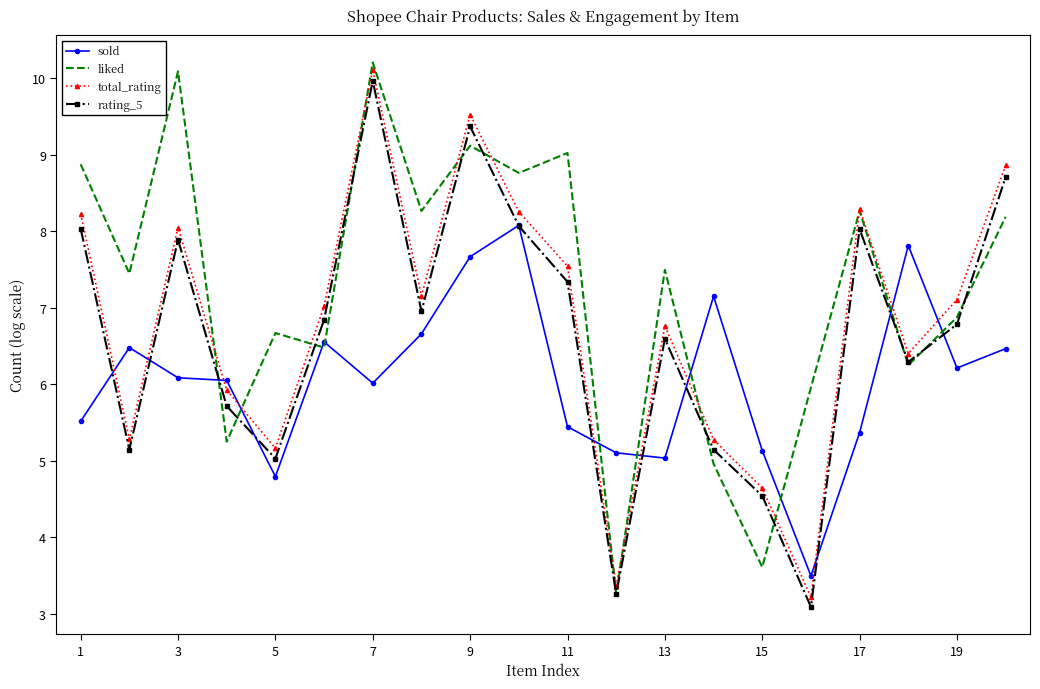

How many categories are shown in the chart?

20